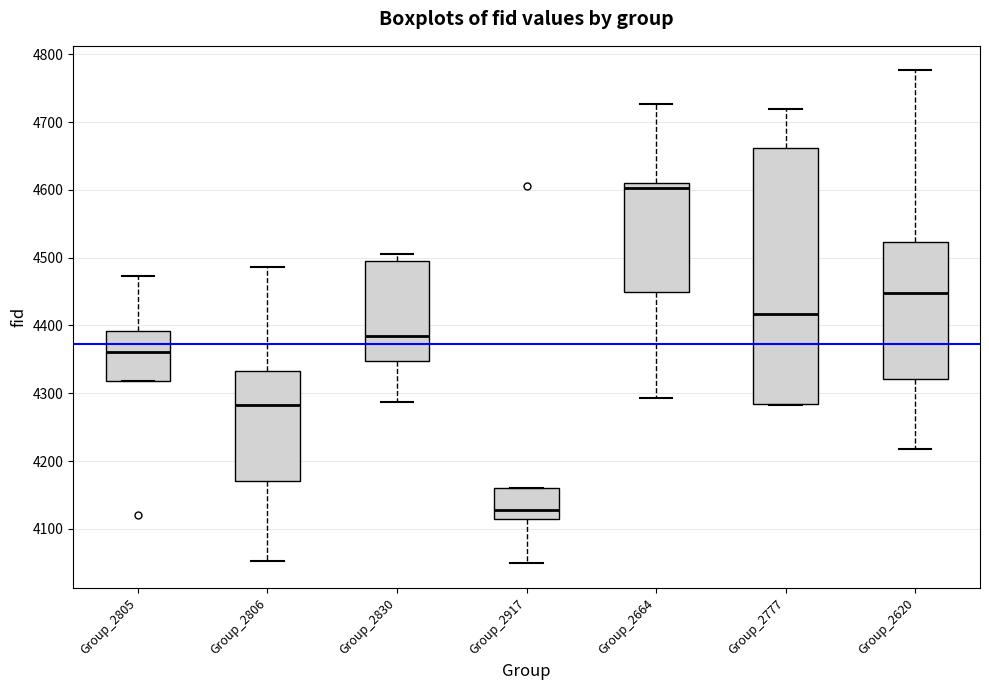

Where does the lower whisker of the box for Group_2664 end on the y-axis? The values are not printed on the chart, so give them approximately, as read against the axis.

4290